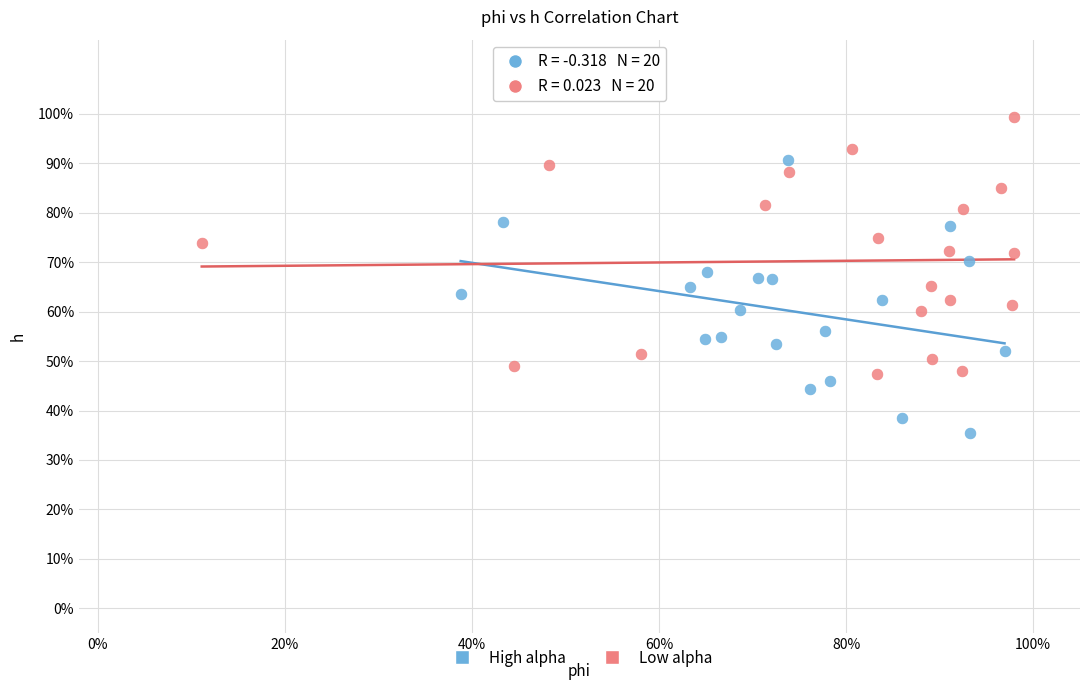

Which series contains the highest Y value?

Low alpha